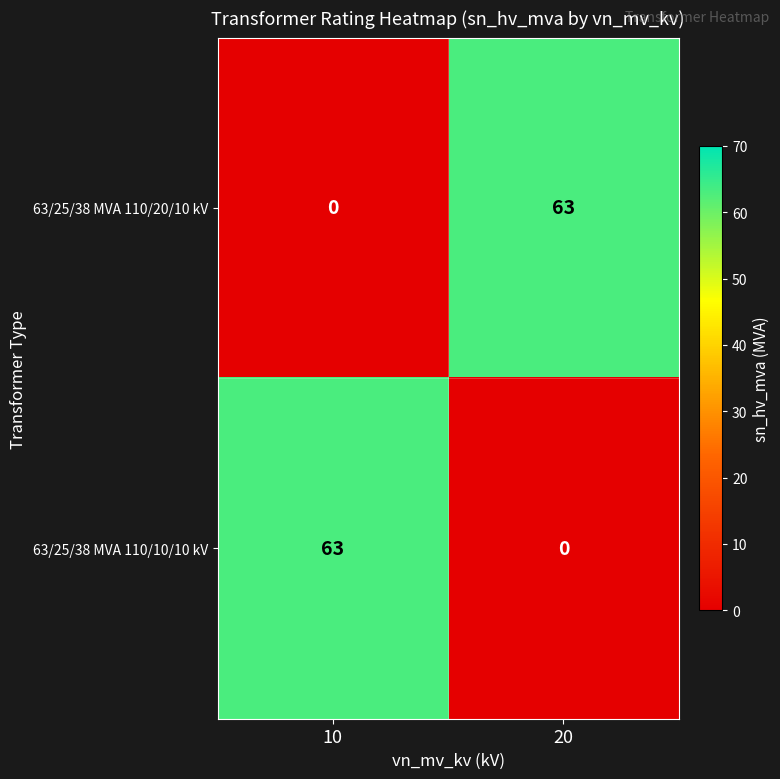

What is the difference between the 63/25/38 MVA 110/10/10 kV values at 20 and 10?

63